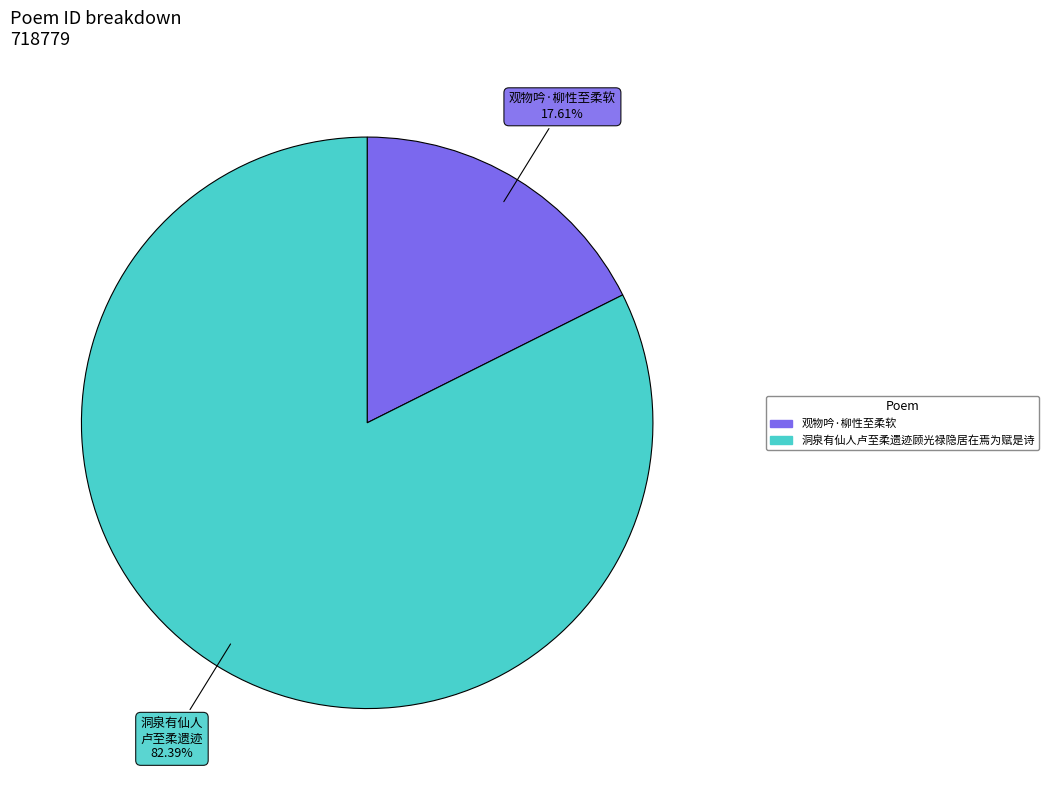

Combined, do 洞泉有仙人卢至柔遗迹顾光禄隐居在焉为赋是诗 and 观物吟·柳性至柔软 account for over 50%?

Yes